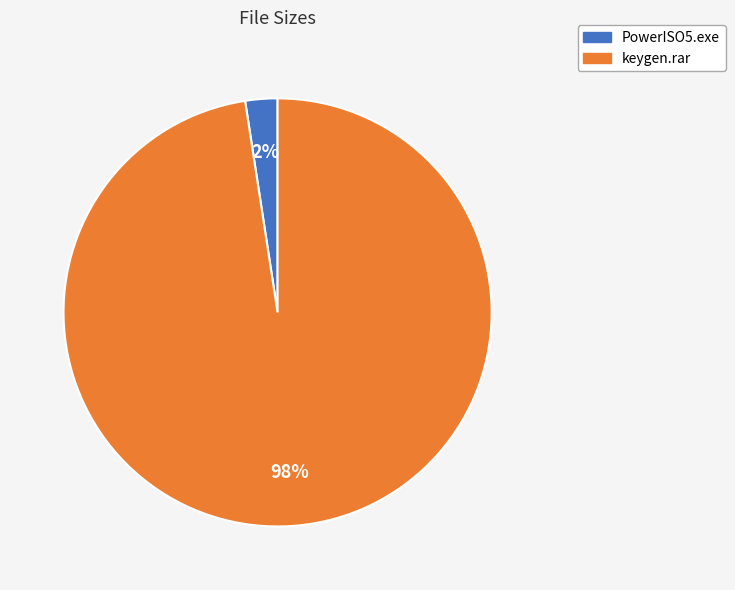

What is the smallest slice in the pie chart?

PowerISO5.exe